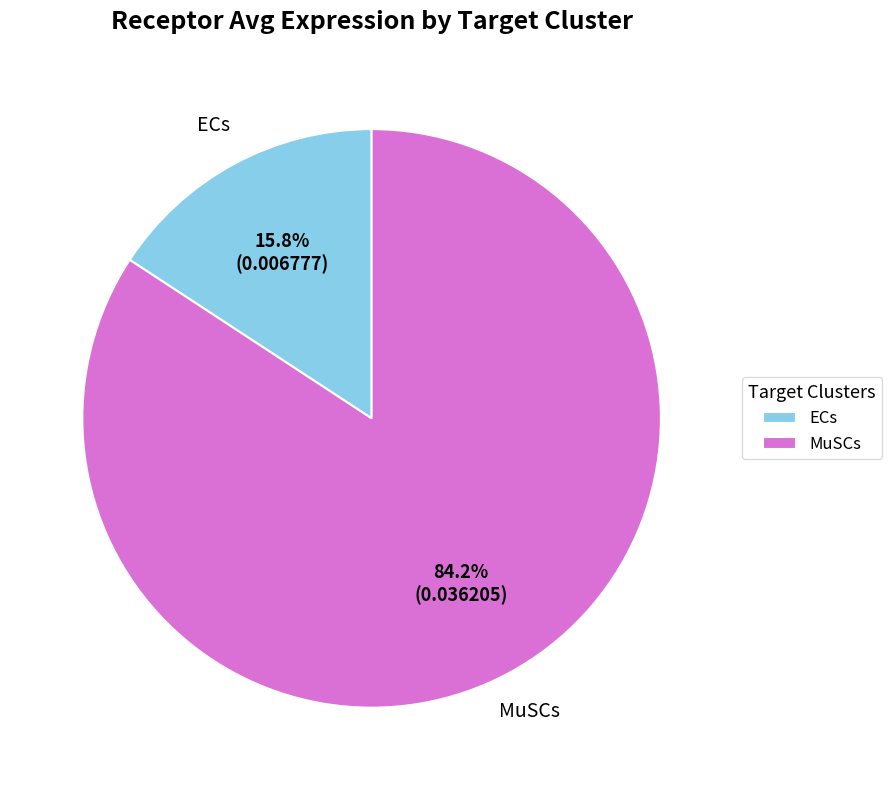

Combined, do ECs and MuSCs account for over 50%?

Yes